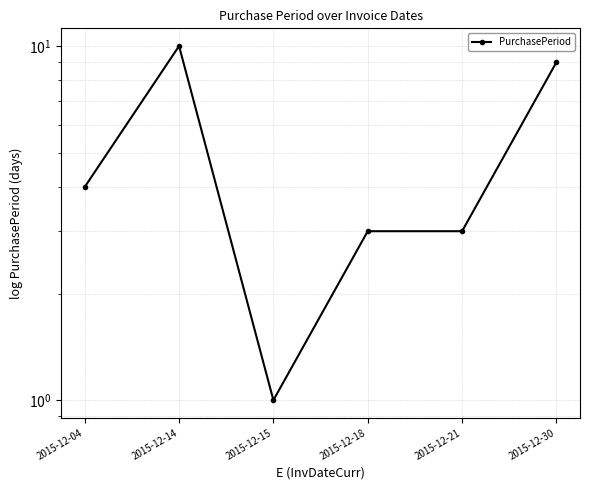

How many data points are less than 4?

3